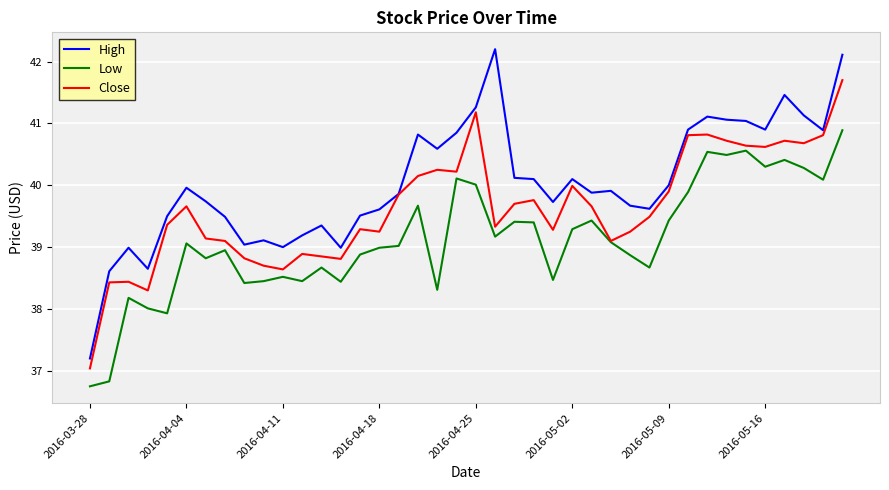

Which series has the largest range (max minus min)?

High